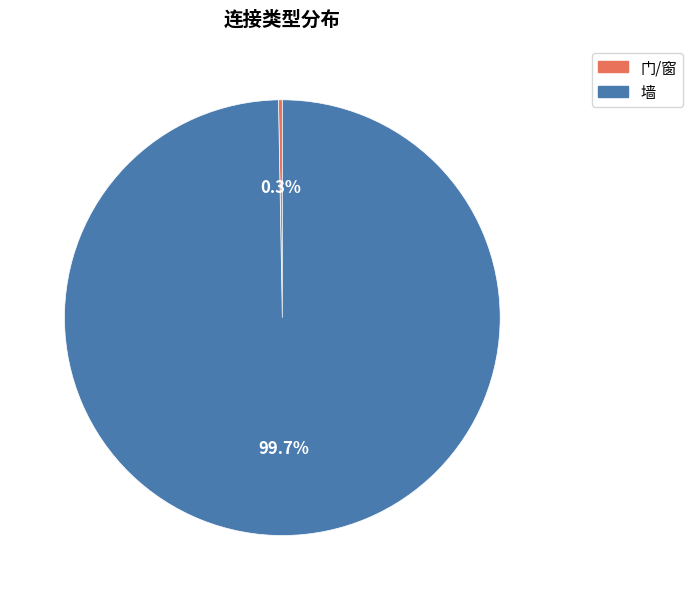

To the nearest percent, what portion does 墙 represent?

100%